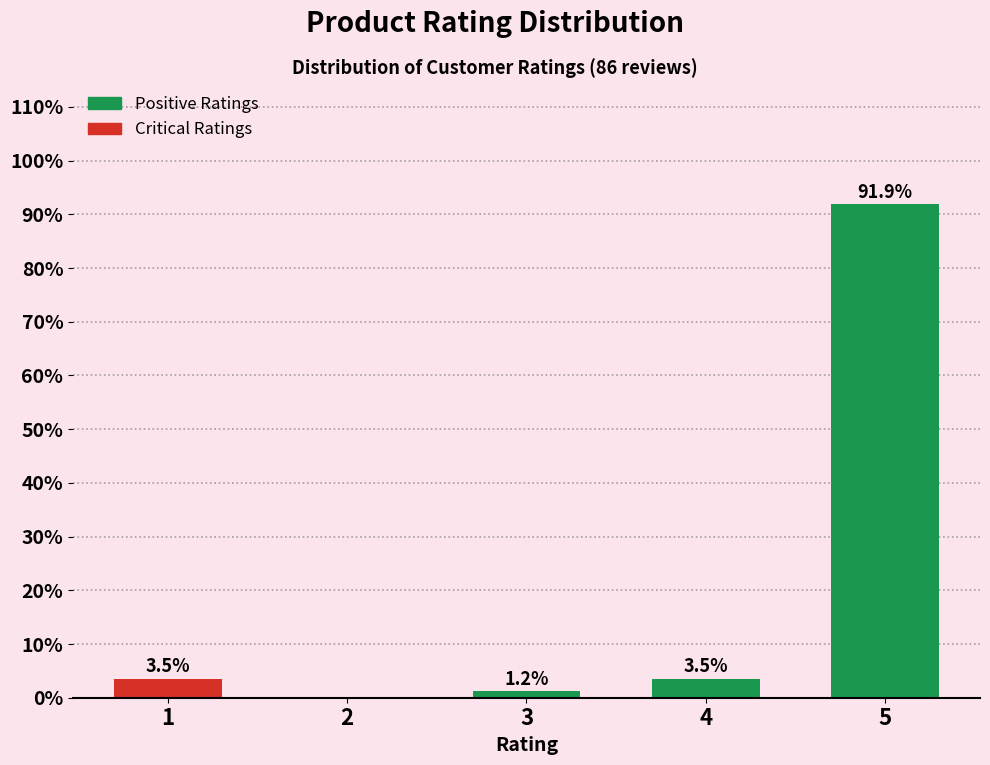

Reading left to right, extract all data points from this chart.

1=3.5	2=0.0	3=1.2	4=3.5	5=91.9